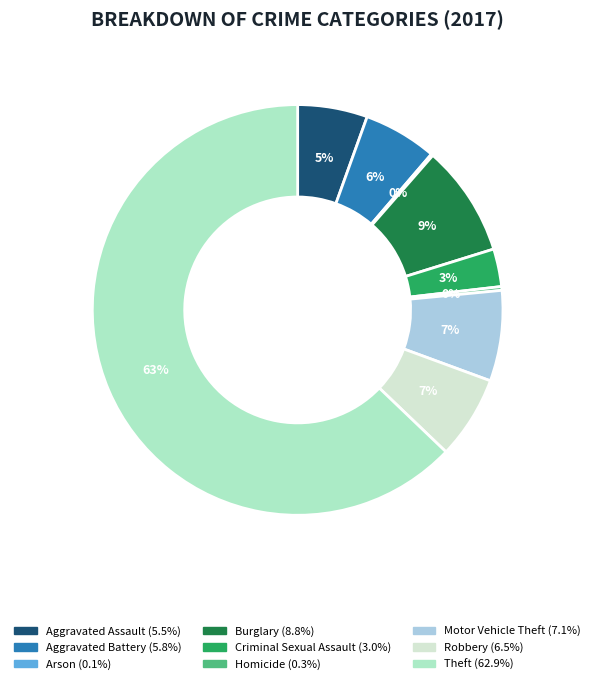

What is the majority slice?

Theft